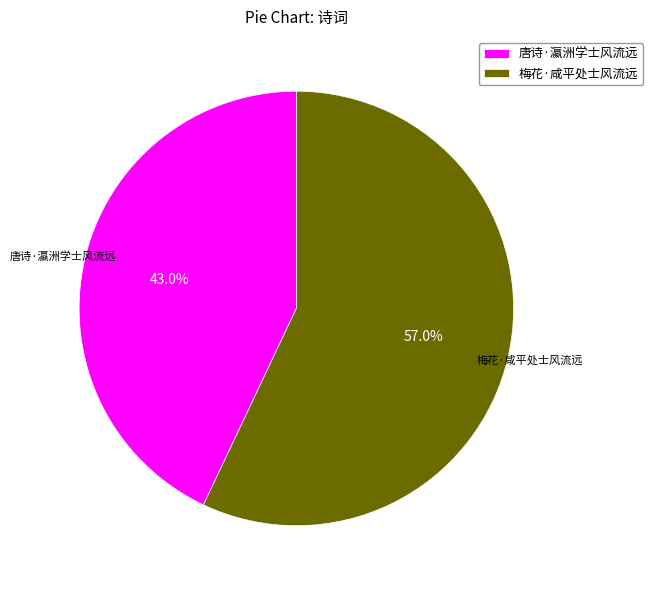

What portion of the pie excludes 唐诗·瀛洲学士风流远?

57.0%